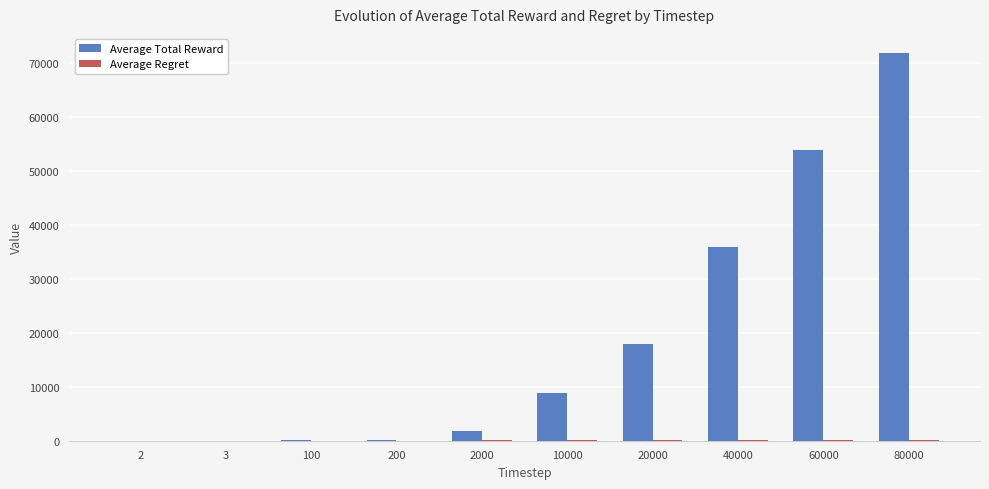

Are the bars horizontal?

No